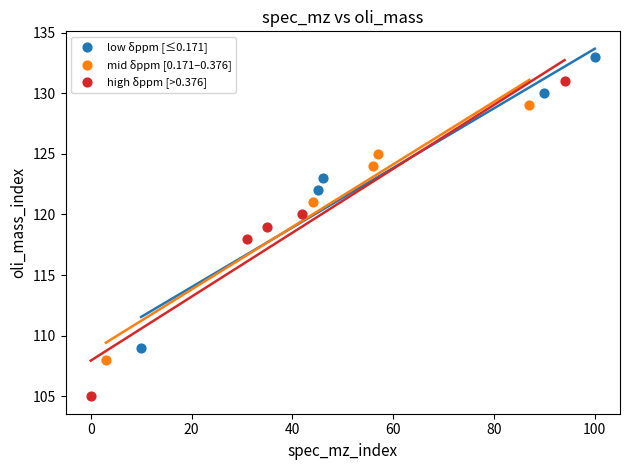

Which series has the widest spread of Y values?

high δppm [>0.376]